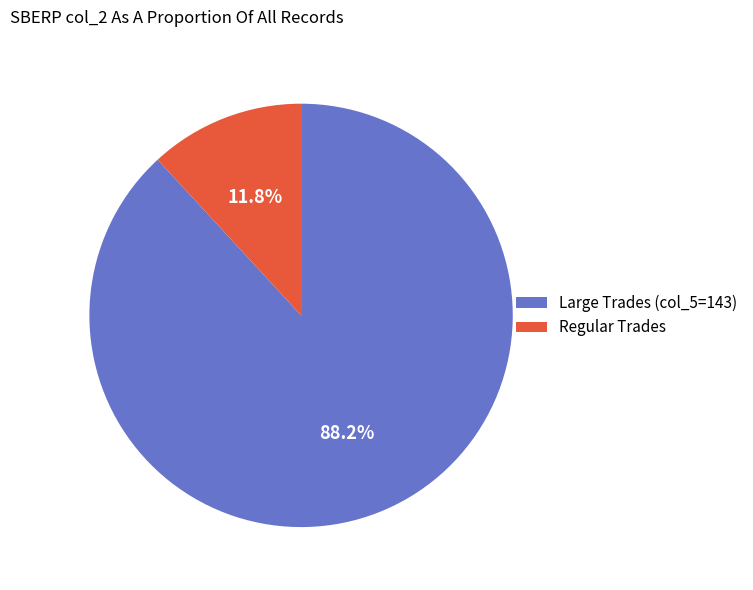

Is the sum of Regular Trades and Large Trades (col_5=143) greater than half?

Yes